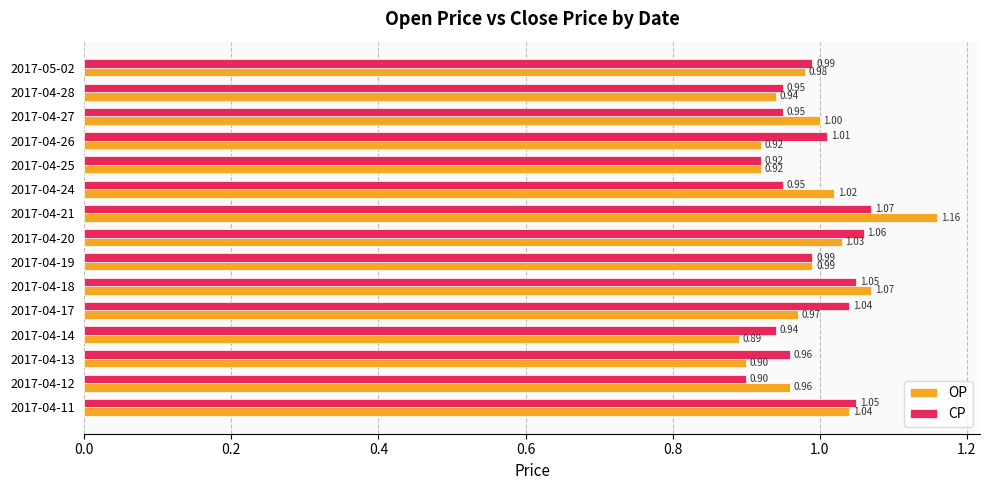

What is the difference between the maximum and minimum values in the CP series?

0.2